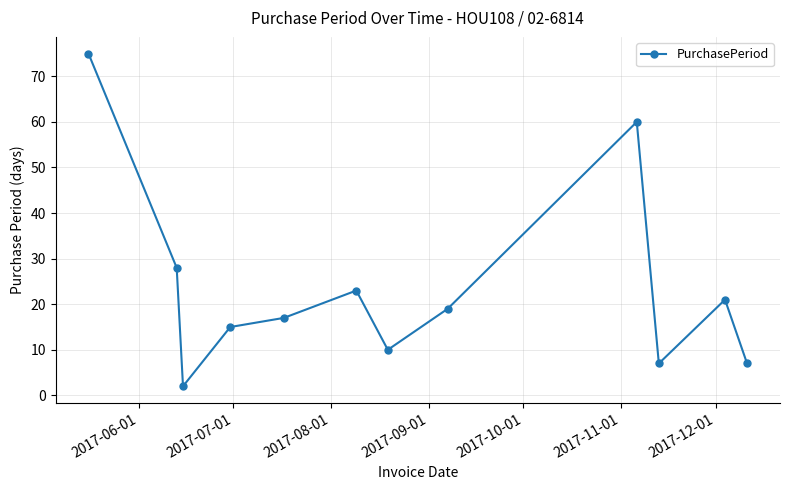

How many categories are shown in the chart?

12